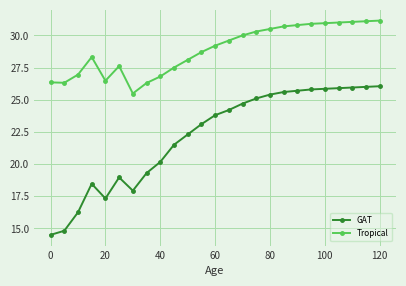

True or false: Tropical and GAT intersect in this chart.

False